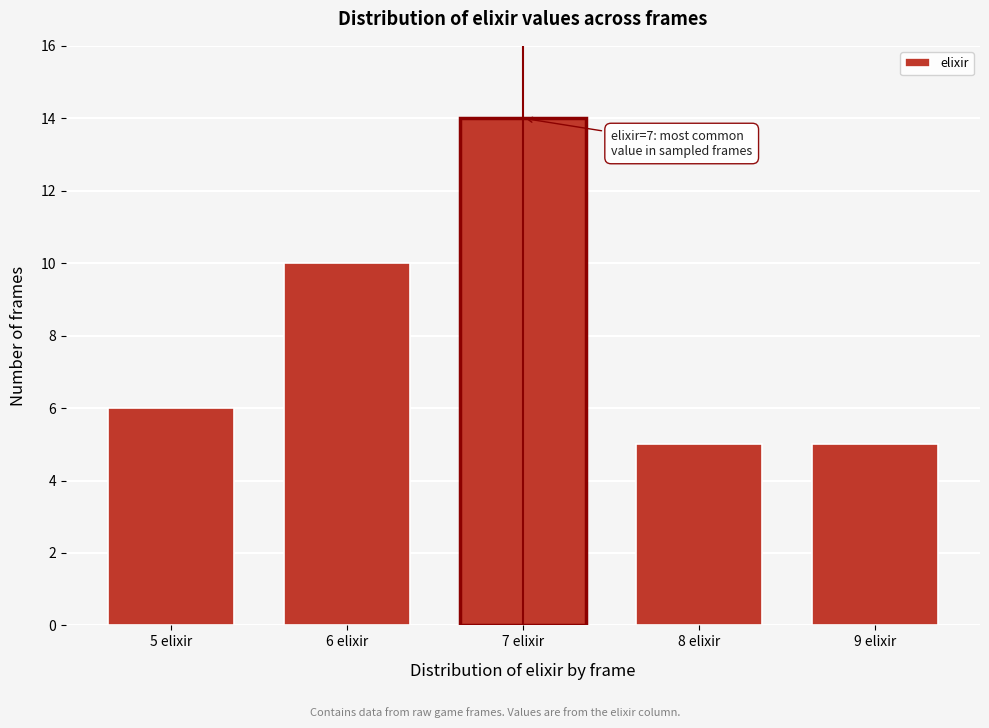

Reading right to left, extract all data points from this chart.

5	5	14	10	6